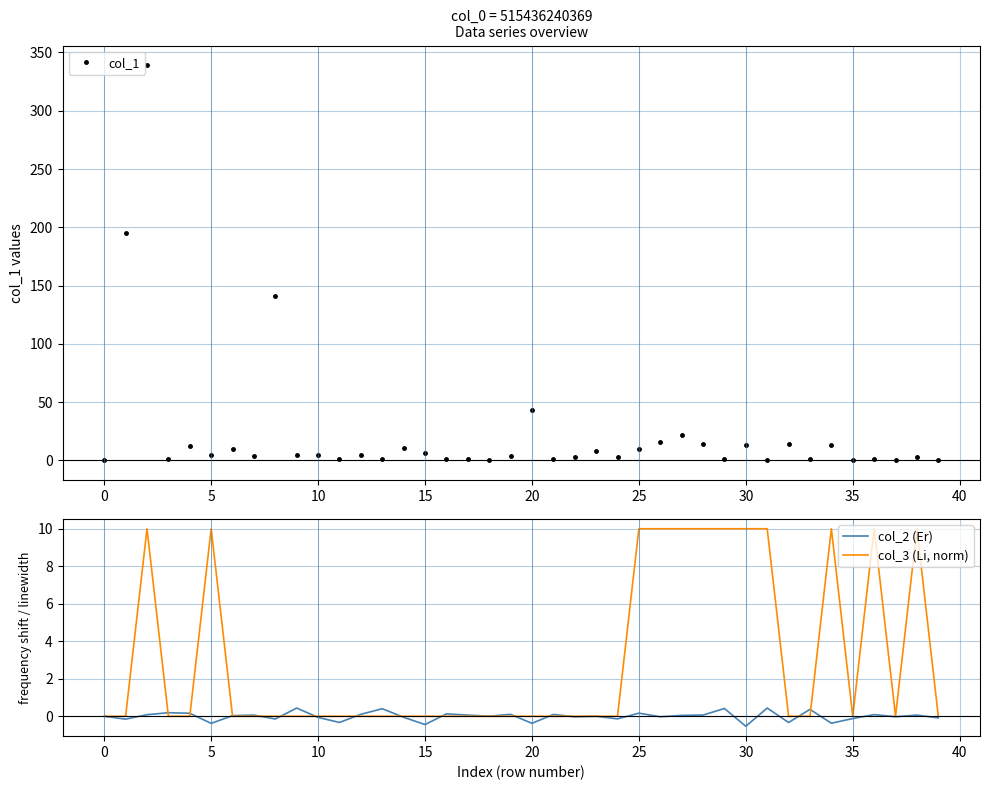

What is the label of the 29th point from the right?

11